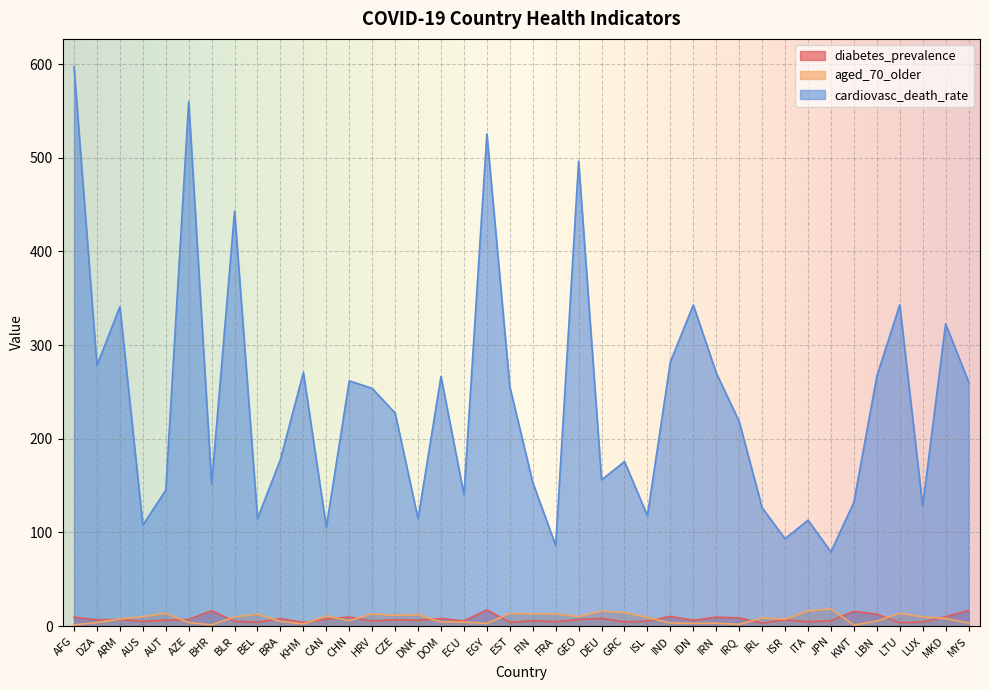

What is the highest value of the cardiovasc_death_rate series?

597.0